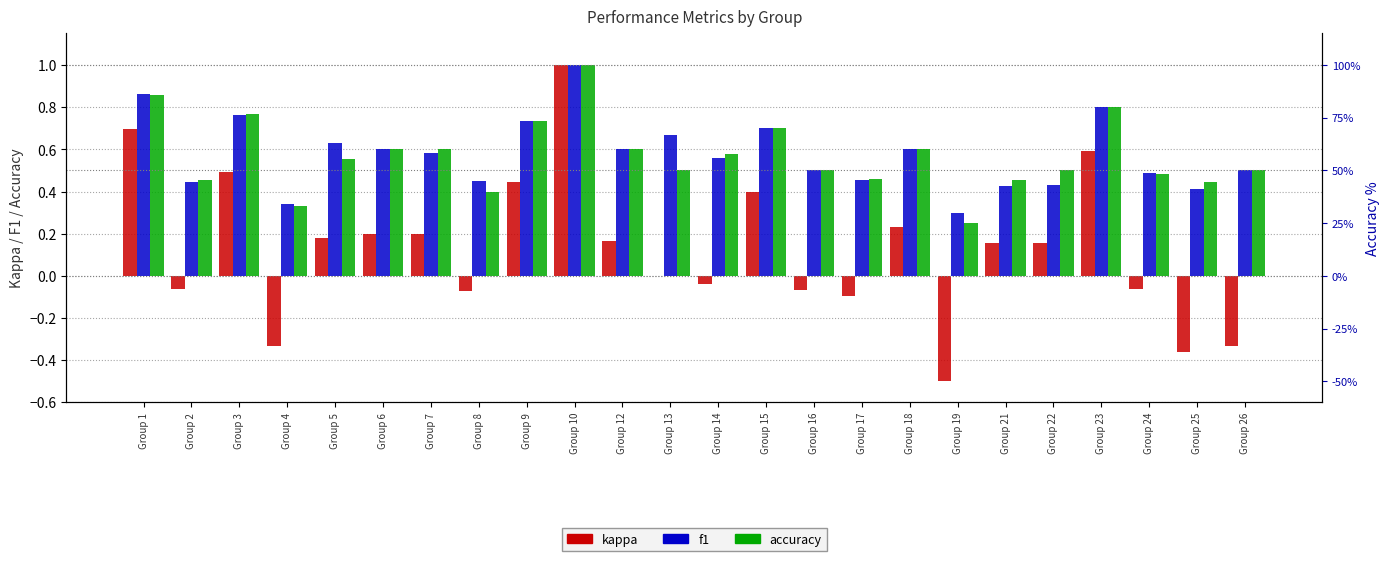

Reading right to left, extract all data points from this chart.

kappa: Group 26=-0.3	Group 25=-0.4	Group 24=-0.1	Group 23=0.6	Group 22=0.2	Group 21=0.2	Group 19=-0.5	Group 18=0.2	Group 17=-0.1	Group 16=-0.1	Group 15=0.4	Group 14=-0.0	Group 13=0.0	Group 12=0.2	Group 10=1.0	Group 9=0.4	Group 8=-0.1	Group 7=0.2	Group 6=0.2	Group 5=0.2	Group 4=-0.3	Group 3=0.5	Group 2=-0.1	Group 1=0.7
f1: Group 26=0.5	Group 25=0.4	Group 24=0.5	Group 23=0.8	Group 22=0.4	Group 21=0.4	Group 19=0.3	Group 18=0.6	Group 17=0.5	Group 16=0.5	Group 15=0.7	Group 14=0.6	Group 13=0.7	Group 12=0.6	Group 10=1.0	Group 9=0.7	Group 8=0.5	Group 7=0.6	Group 6=0.6	Group 5=0.6	Group 4=0.3	Group 3=0.8	Group 2=0.4	Group 1=0.9
accuracy: Group 26=0.5	Group 25=0.4	Group 24=0.5	Group 23=0.8	Group 22=0.5	Group 21=0.5	Group 19=0.2	Group 18=0.6	Group 17=0.5	Group 16=0.5	Group 15=0.7	Group 14=0.6	Group 13=0.5	Group 12=0.6	Group 10=1.0	Group 9=0.7	Group 8=0.4	Group 7=0.6	Group 6=0.6	Group 5=0.6	Group 4=0.3	Group 3=0.8	Group 2=0.5	Group 1=0.9